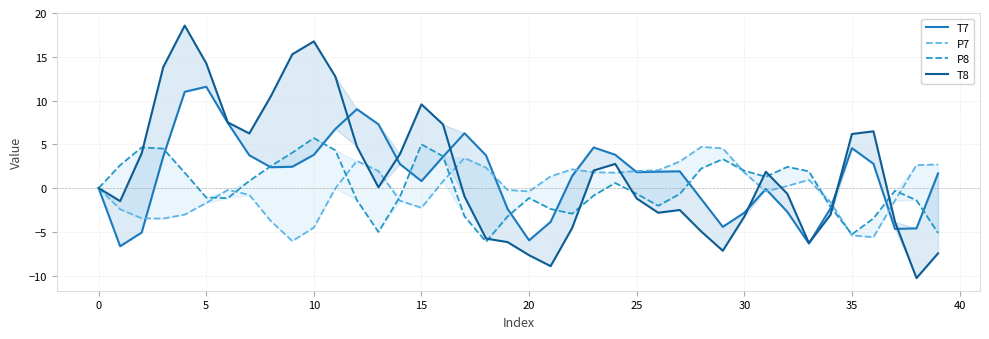

How many lines are shown in the chart?

4